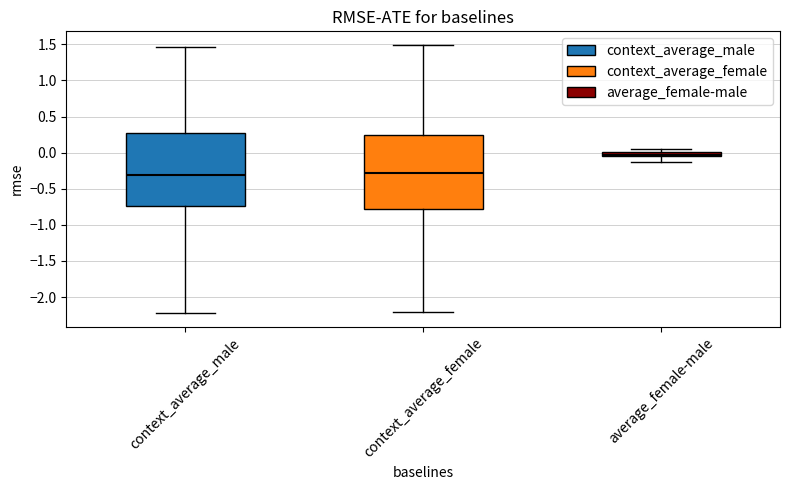

Where is the upper edge of the box for average_female-male on the y-axis? The values are not printed on the chart, so give them approximately, as read against the axis.

0.00